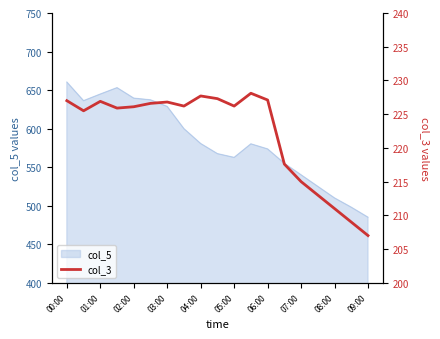

What is the minimum value shown in the chart?

207.0